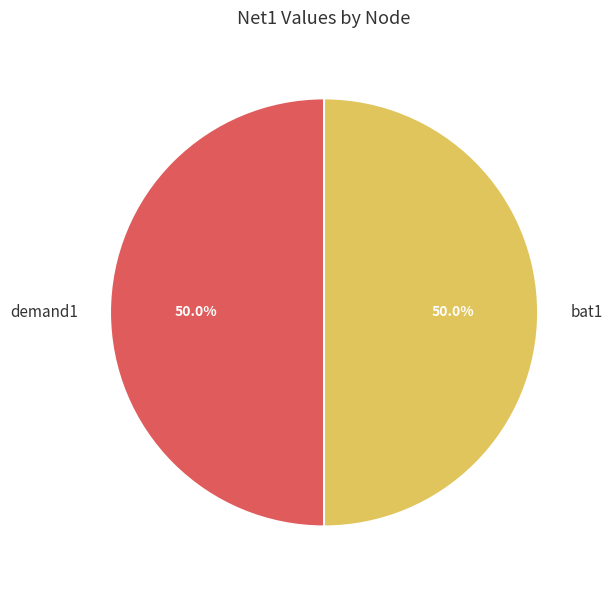

What is the total percentage of bat1 and demand1?

100.0%